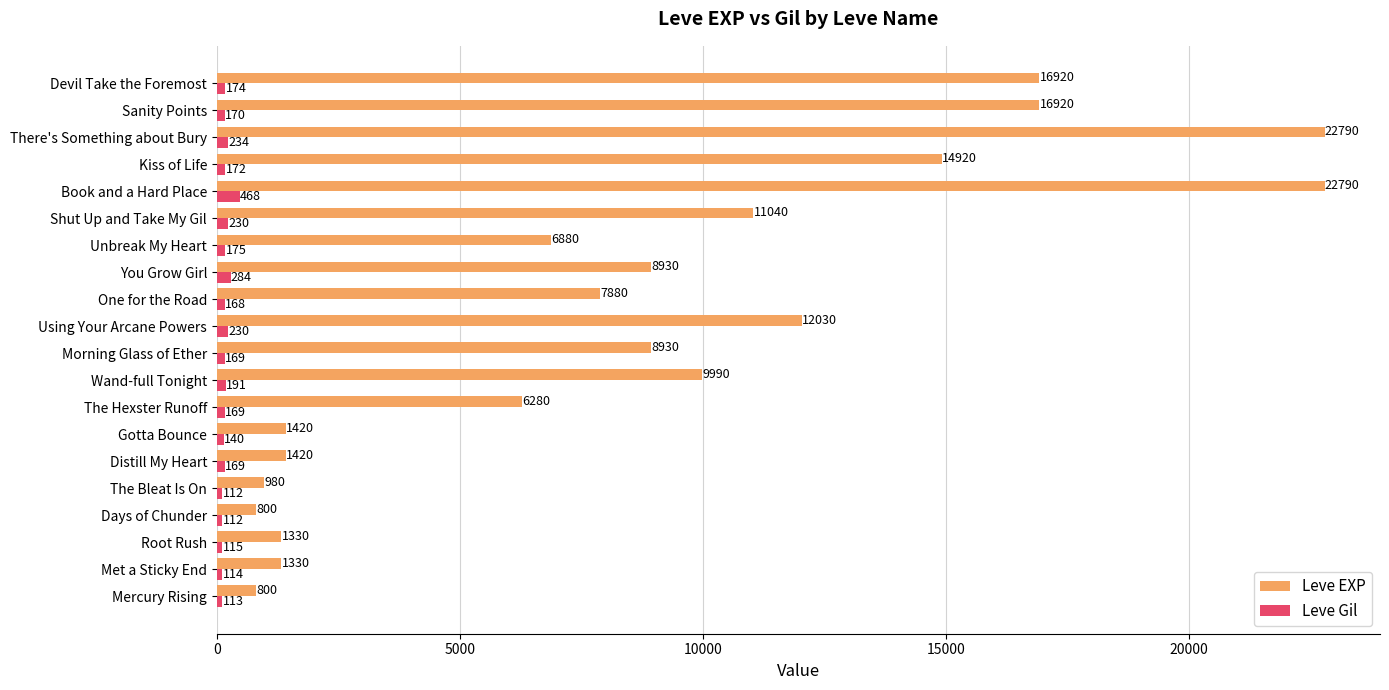

How many data points in Leve Gil are less than 170?

10